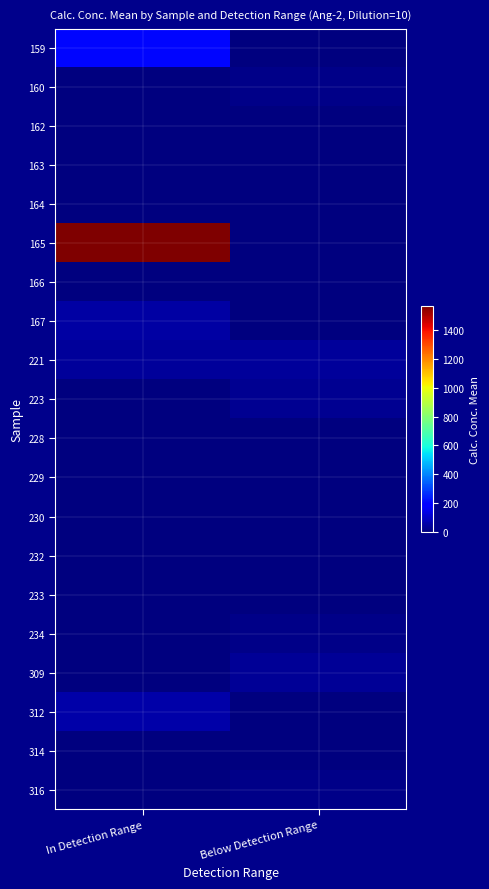

Which has a higher value, In Detection Range or Below Detection Range?

In Detection Range